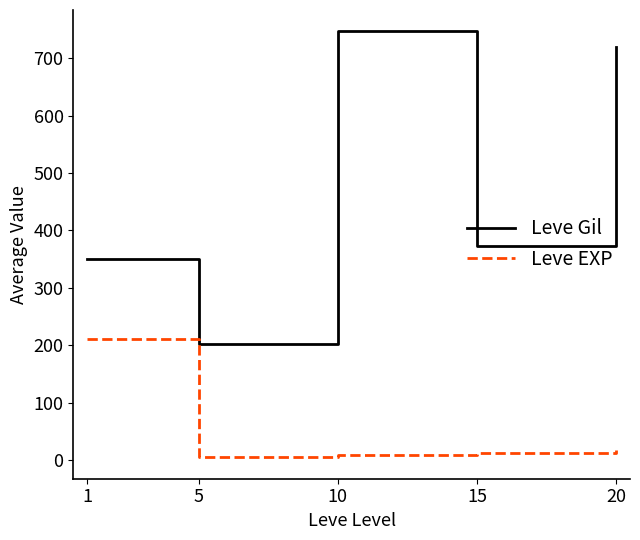

What is the greatest value displayed?

746.7